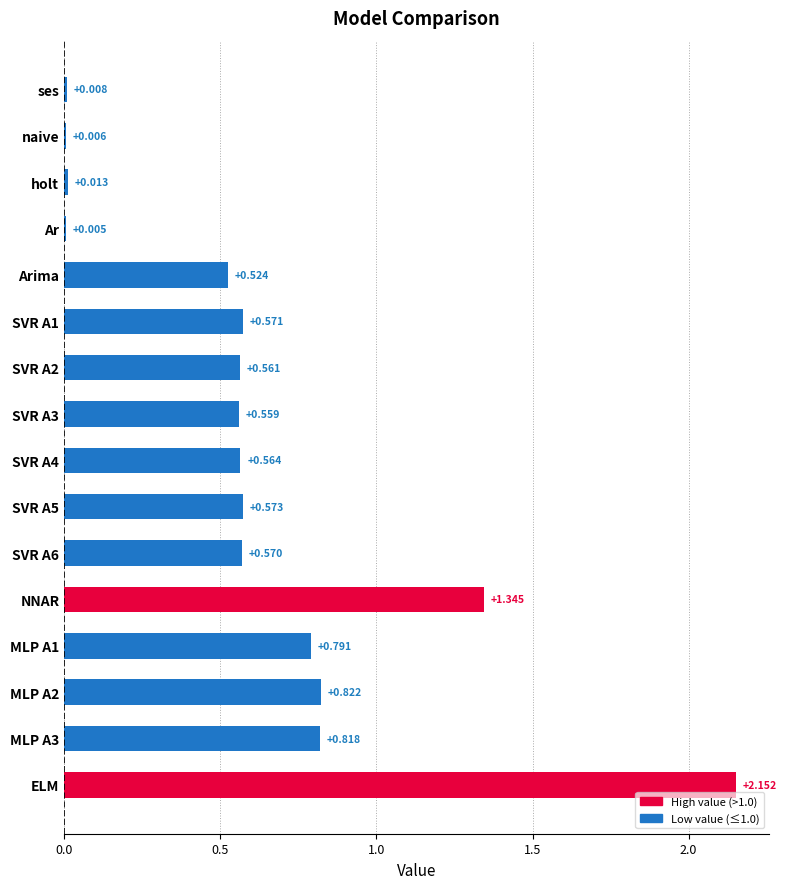

Between NNAR and MLP A3, which is larger?

NNAR